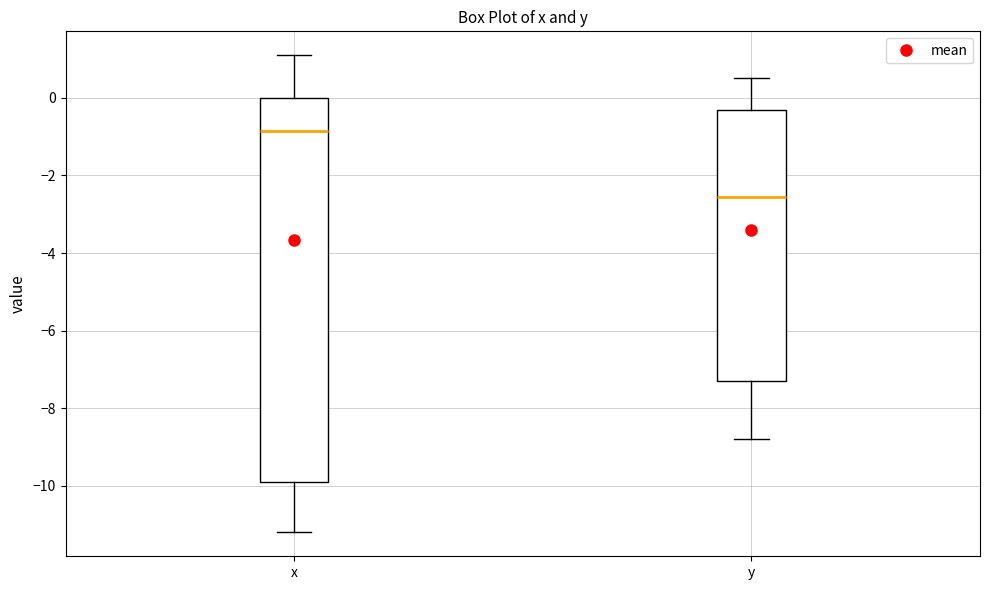

Where does the median line of the box for y sit on the y-axis? The values are not printed on the chart, so give them approximately, as read against the axis.

-2.6